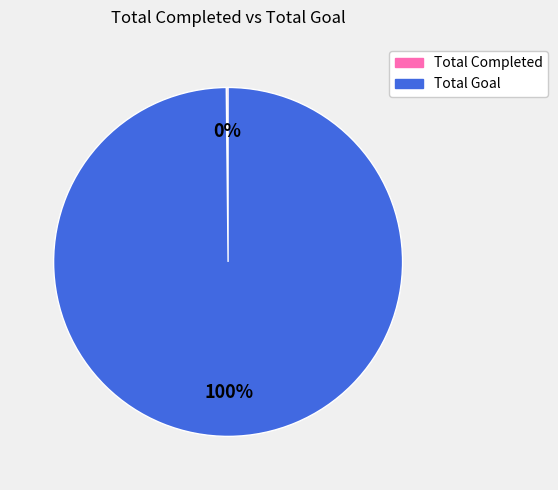

To the nearest percent, what is the average slice percentage?

50%